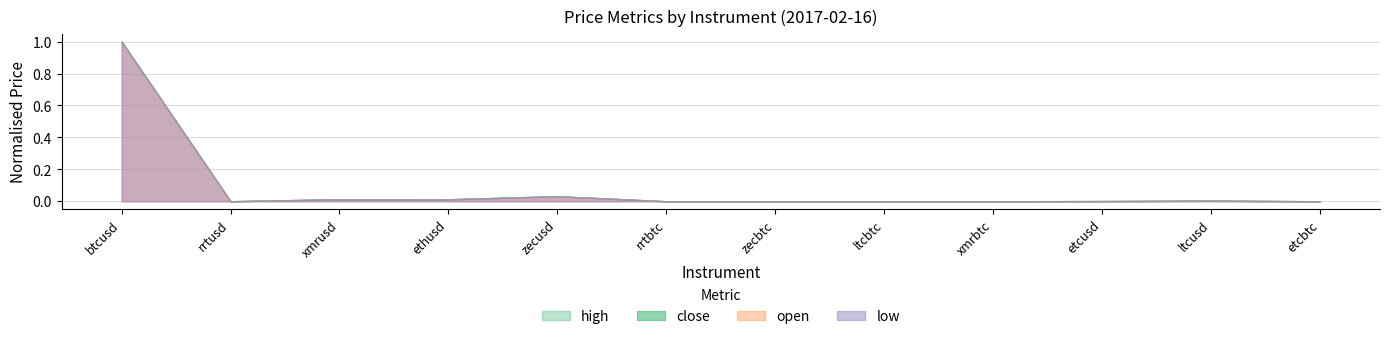

Does the chart have visible grid lines?

Yes